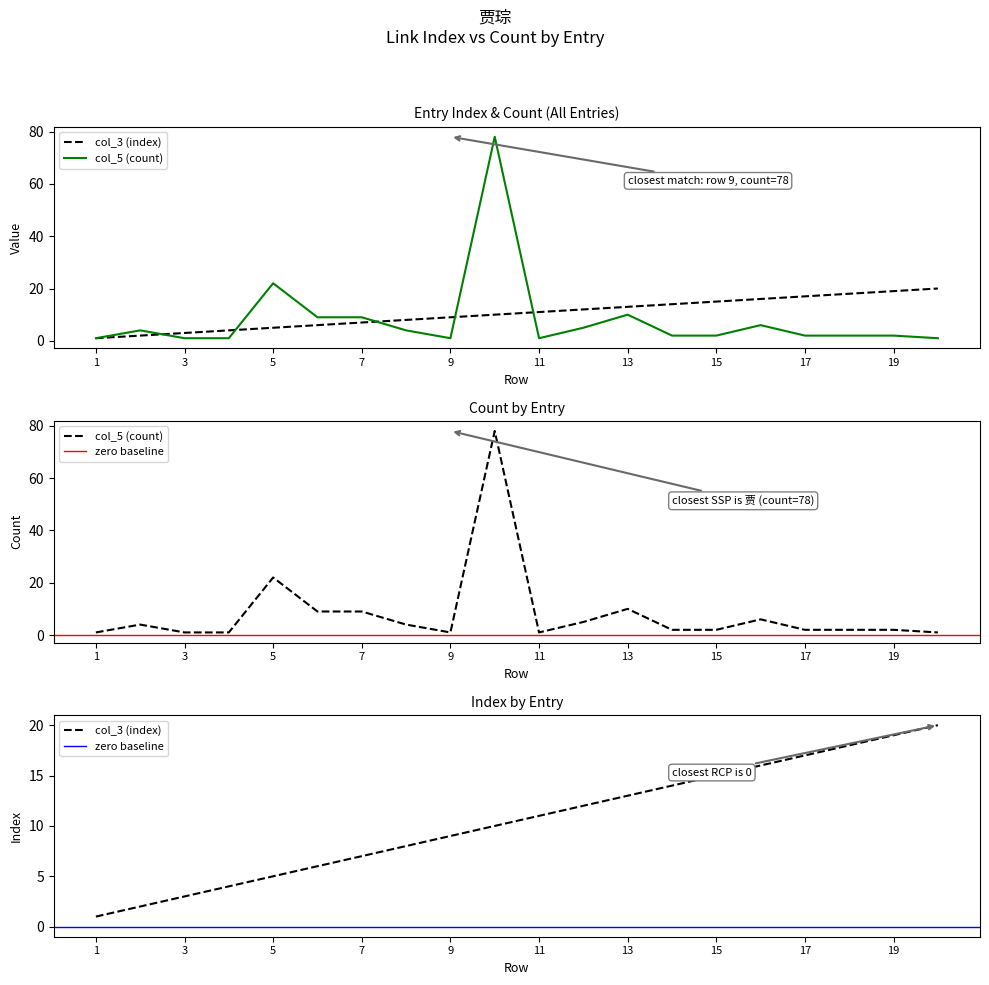

Reading right to left, transcribe all the data shown in this chart.

col_3 (index): 20=20	19=19	18=18	17=17	16=16	15=15	14=14	13=13	12=12	11=11	10=10	9=9	8=8	7=7	6=6	5=5	4=4	3=3	2=2	1=1
col_5 (count): 20=1	19=2	18=2	17=2	16=6	15=2	14=2	13=10	12=5	11=1	10=78	9=1	8=4	7=9	6=9	5=22	4=1	3=1	2=4	1=1